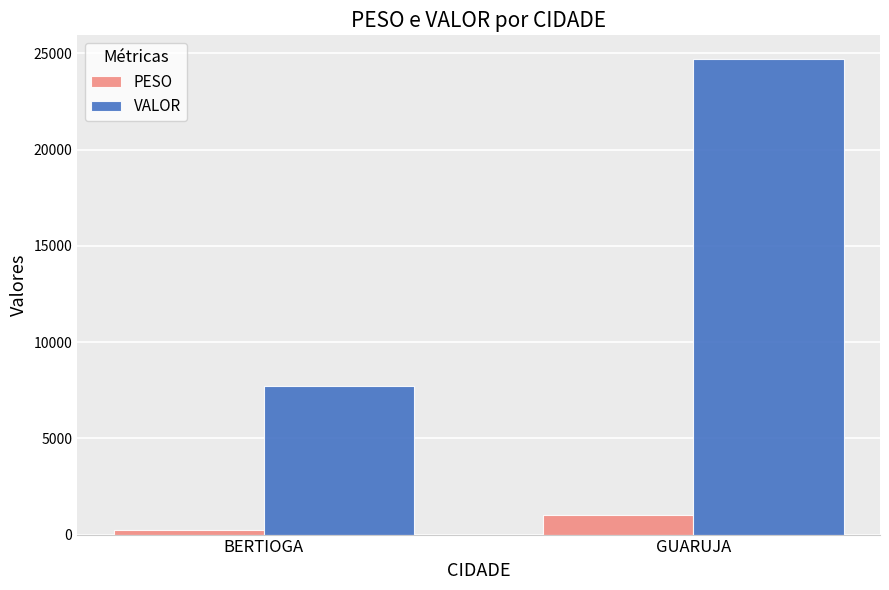

How many bars are there in total?

4